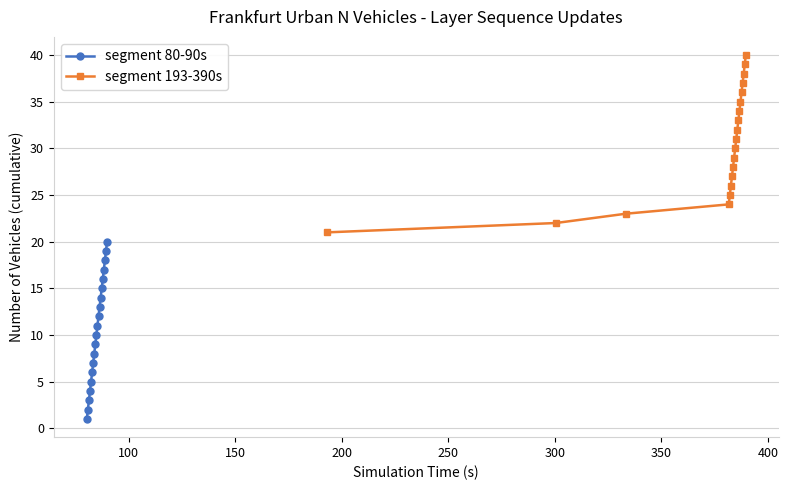

What is the average value of the segment 193-390s series?

30